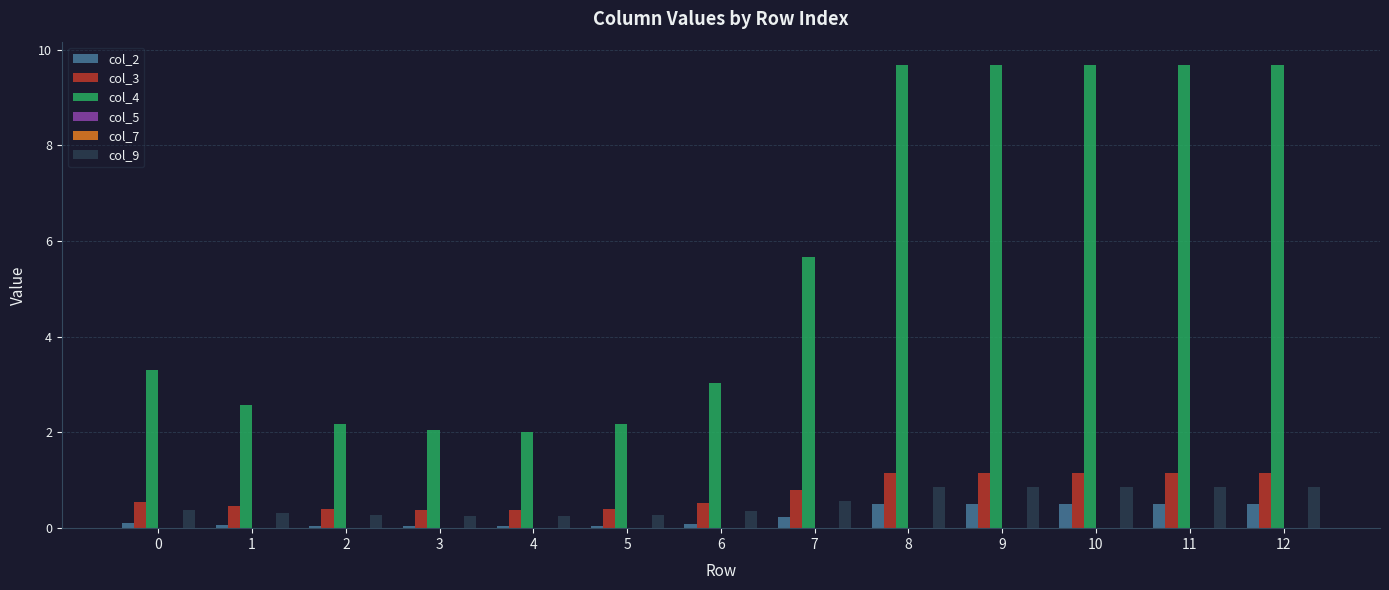

Which series has the largest total across all categories?

col_4